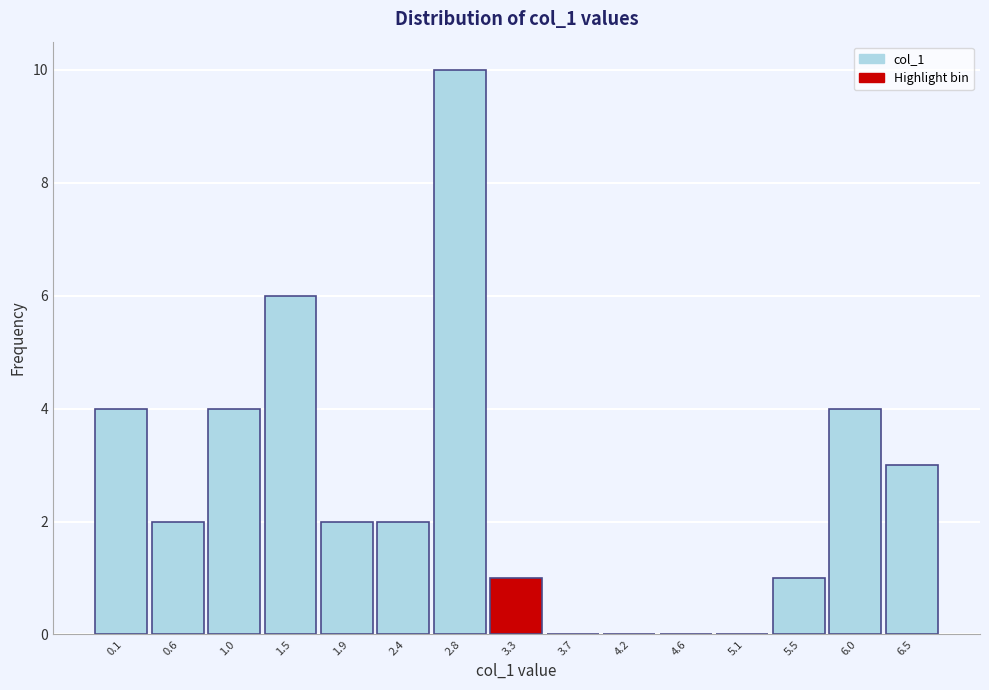

Reading left to right, what are all the values shown in this chart?

0.1=4	0.6=2	1.0=4	1.5=6	1.9=2	2.4=2	2.8=10	3.3=1	3.7=0	4.2=0	4.6=0	5.1=0	5.5=1	6.0=4	6.5=3